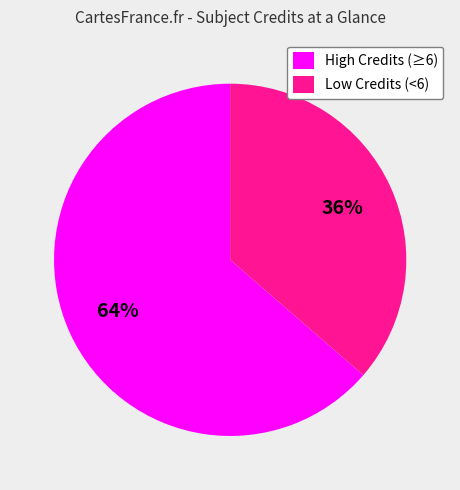

To the nearest percent, what is the average slice percentage?

50%